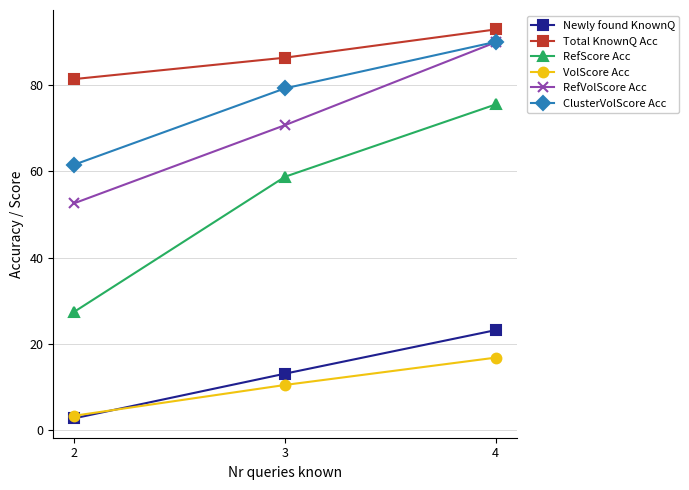

Which series has the largest total across all categories?

Total KnownQ Acc